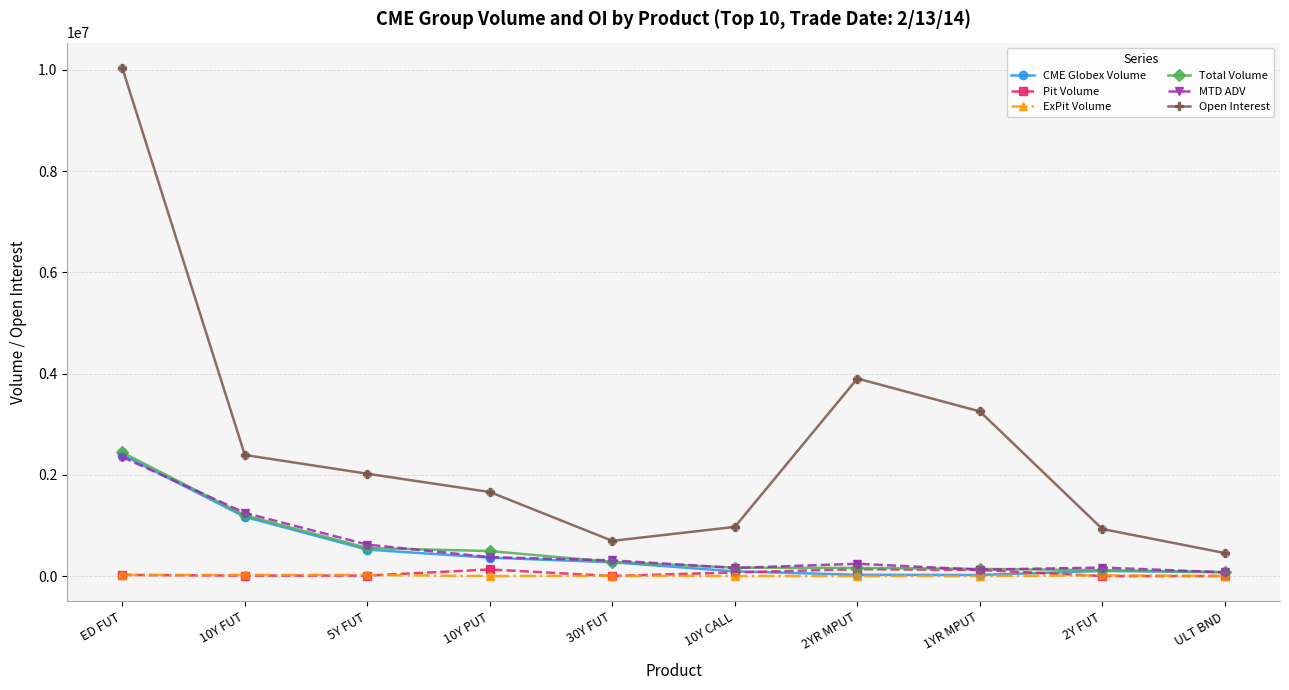

What is the total value across all series at 10Y PUT?

3021829.2